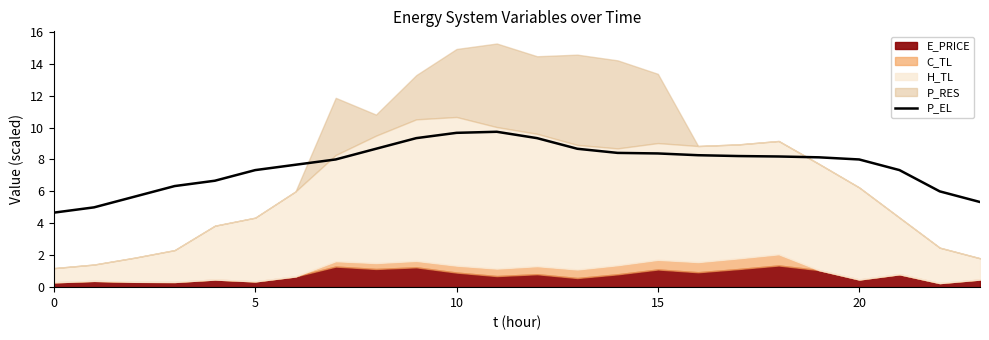

What is the difference between the maximum and minimum values?

5.1